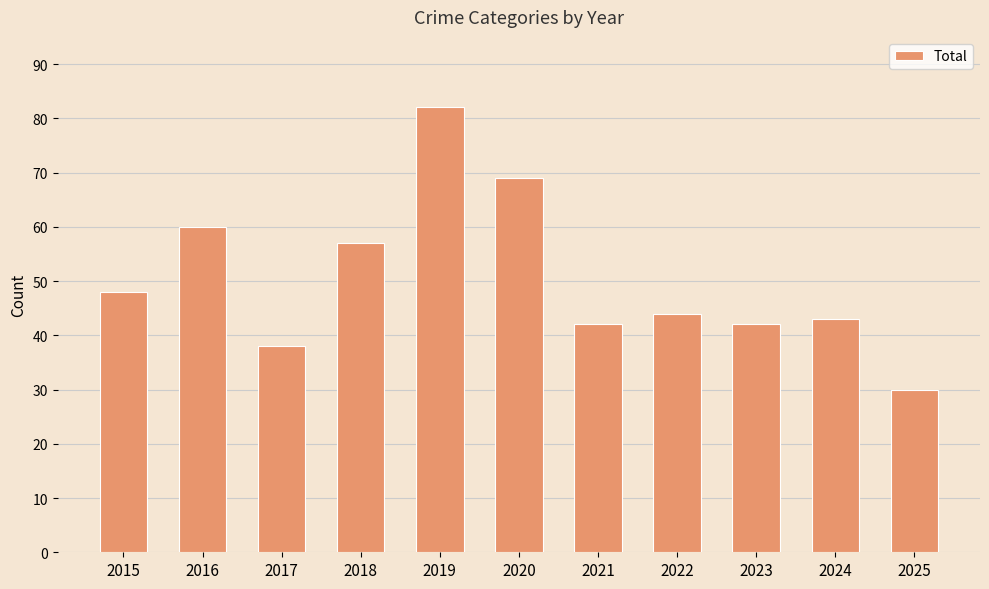

What is the difference between the values at 2019 and 2022?

38